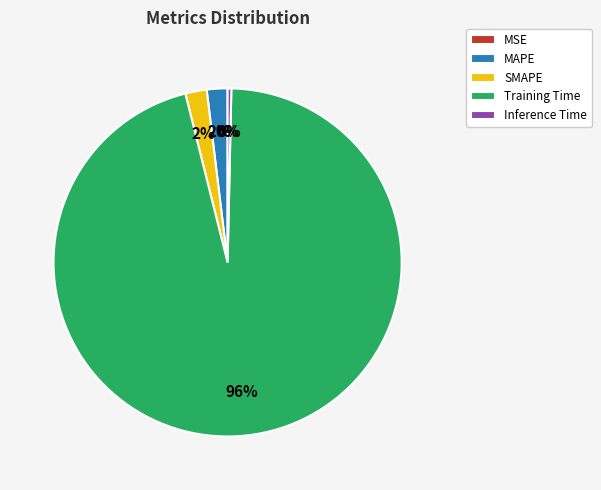

Which slice is the largest?

Training Time